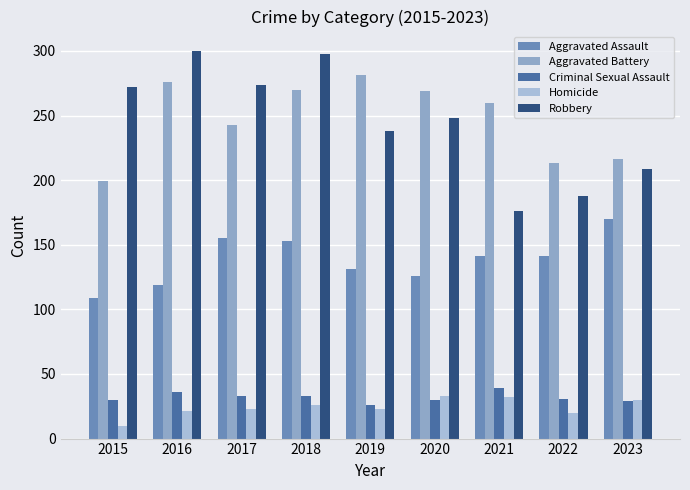

What is the maximum value for Aggravated Battery?

281